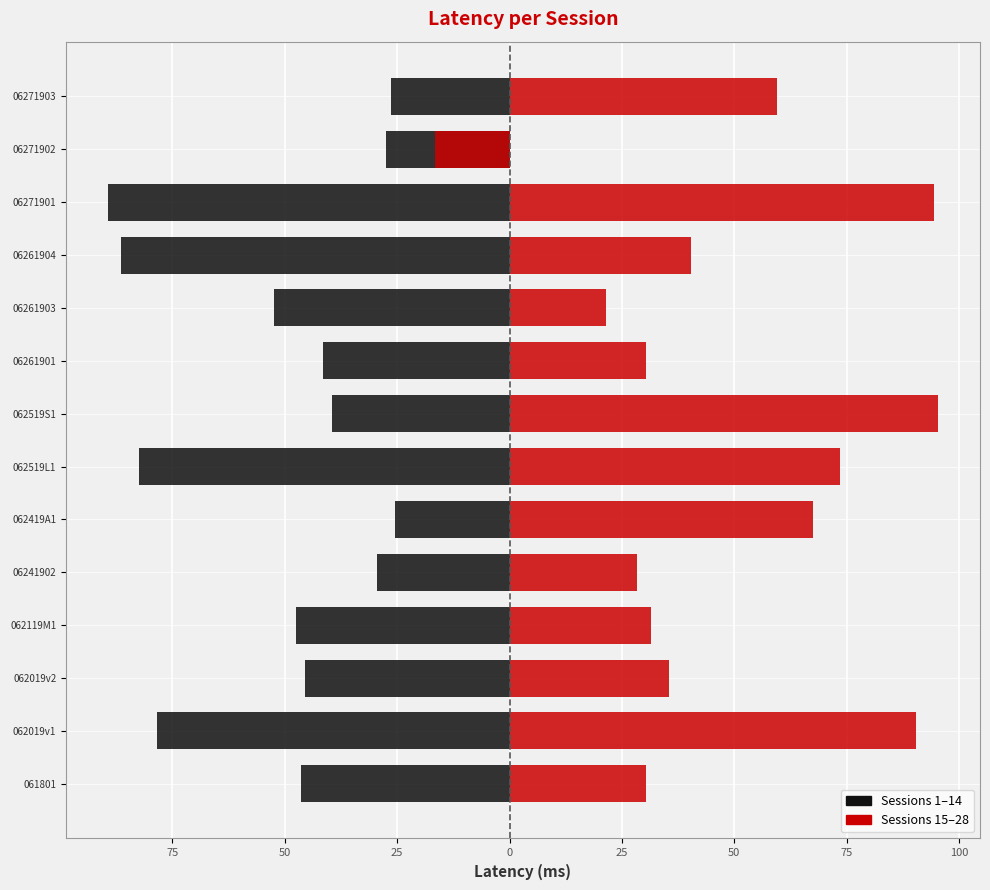

What is the difference between the second highest and second lowest values in the latency (second half) series?

73.0